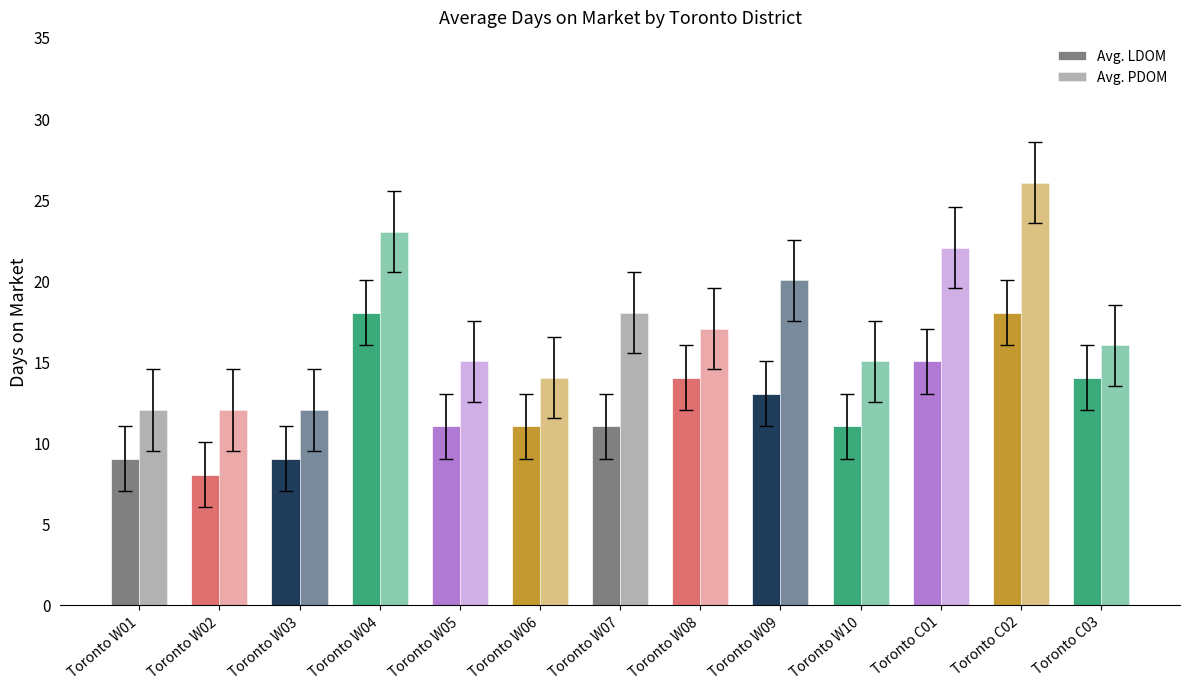

Reading left to right, list all the values displayed in this chart.

Avg. LDOM: 9	8	9	18	11	11	11	14	13	11	15	18	14
Avg. PDOM: 12	12	12	23	15	14	18	17	20	15	22	26	16